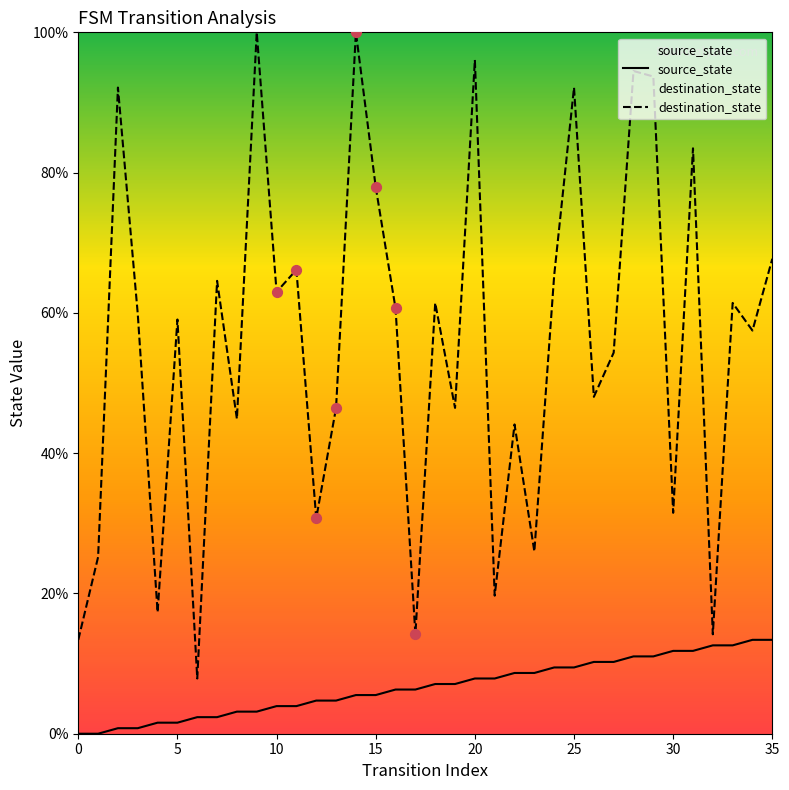

What is the total value across all series at 26?

58.3